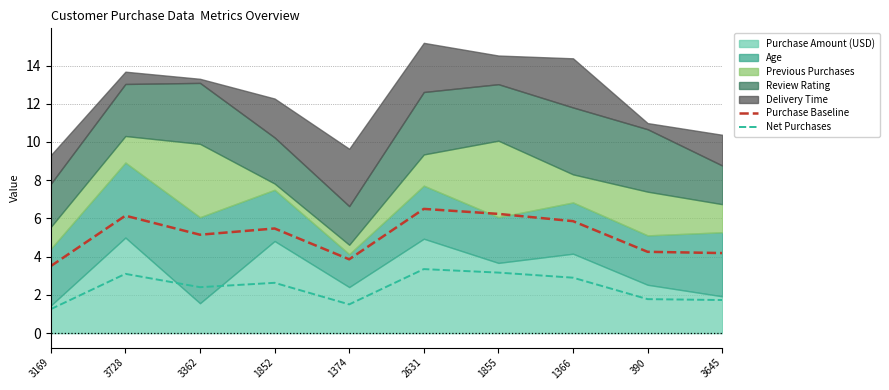

True or false: Net Purchases has a value of 5.4 at 3728.

False